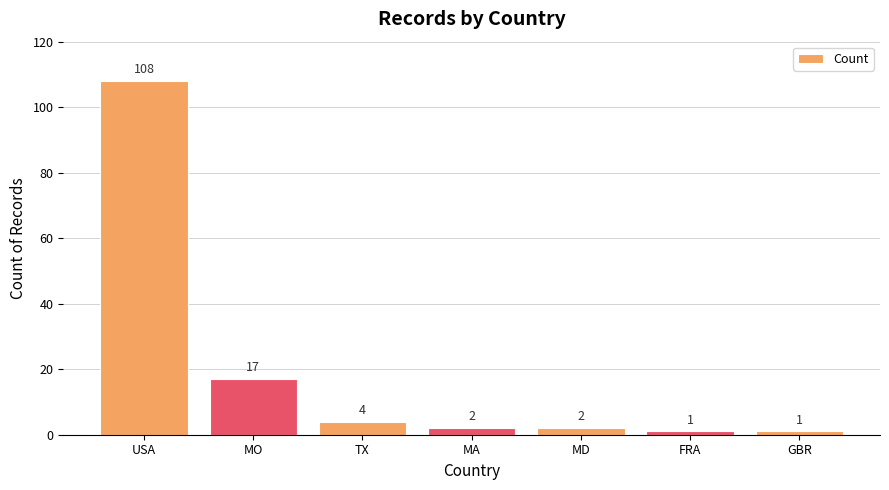

What is the maximum value shown in the chart?

108